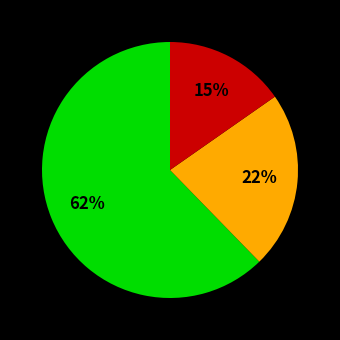

To the nearest percent, what is the average slice percentage?

33%